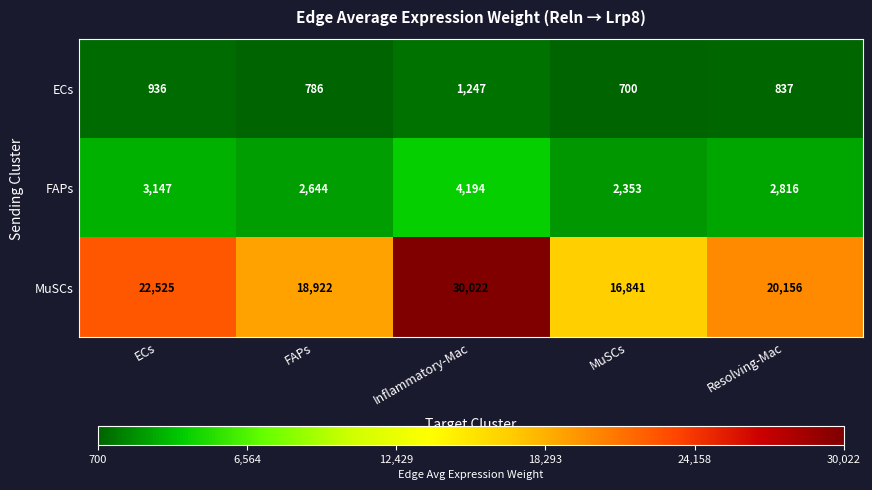

At how many categories does at least one series exceed 3871?

5